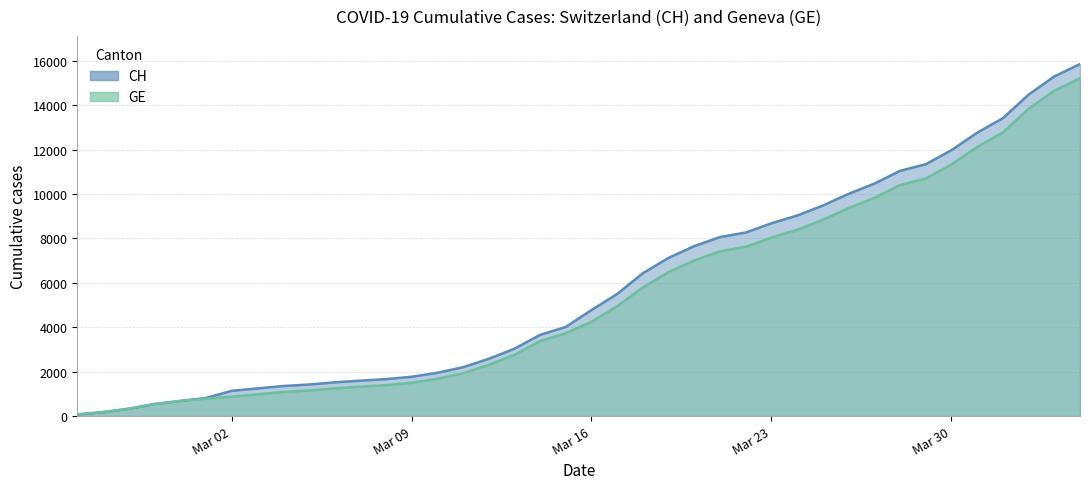

Which series changed the most between 2020-02-26 and 2020-03-11?

CH